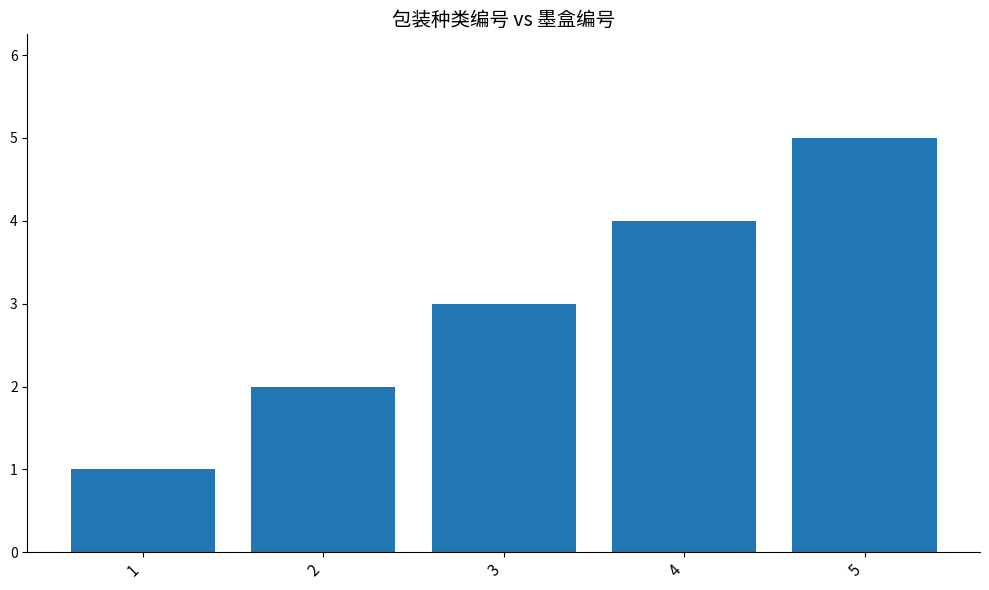

Read the value at 2.

2